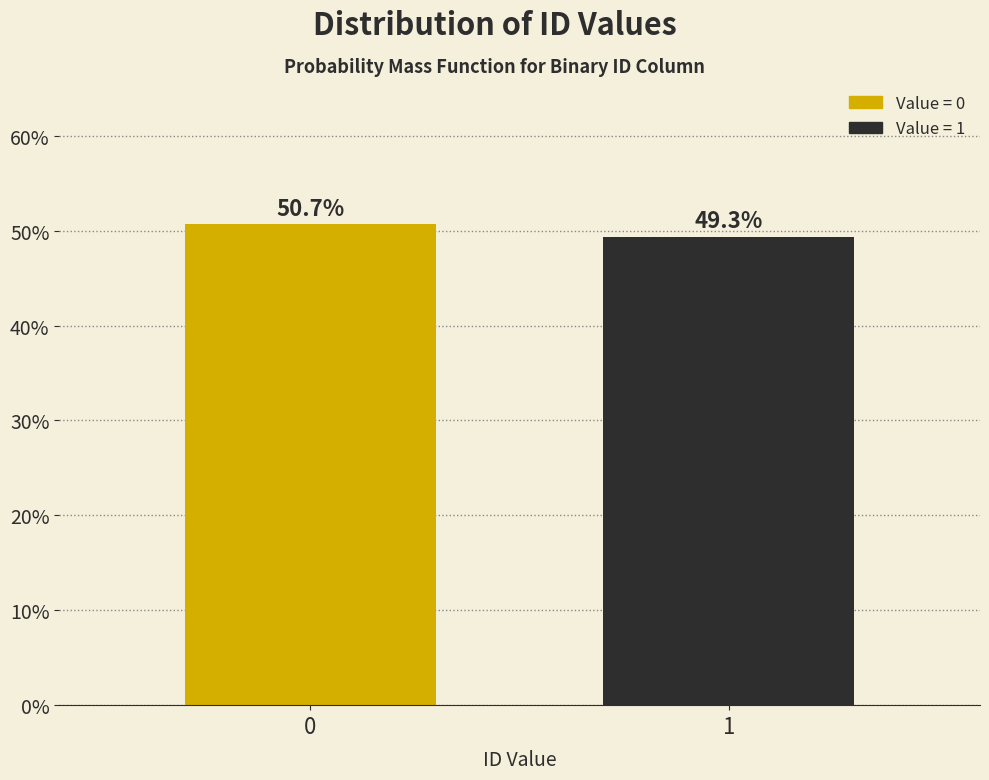

Reading right to left, extract all data points from this chart.

49.3	50.7